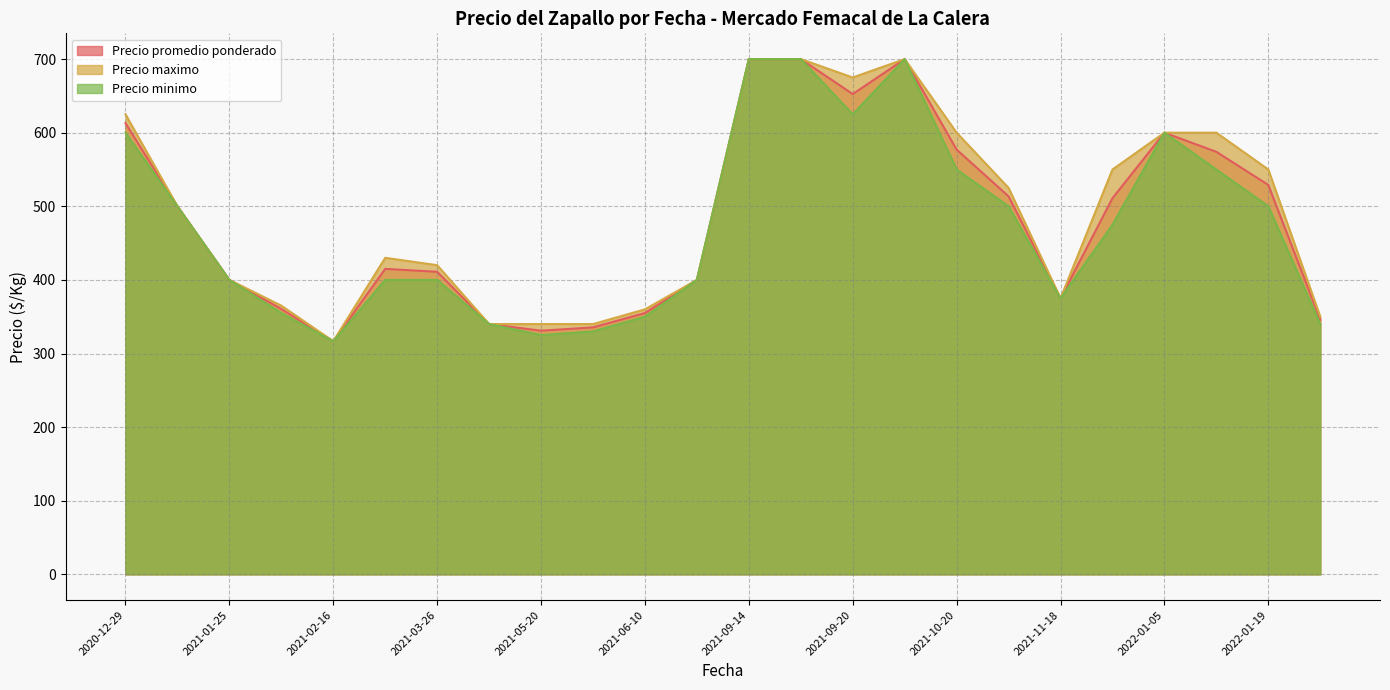

True or false: Precio promedio ponderado and Precio minimo cross at least once.

False